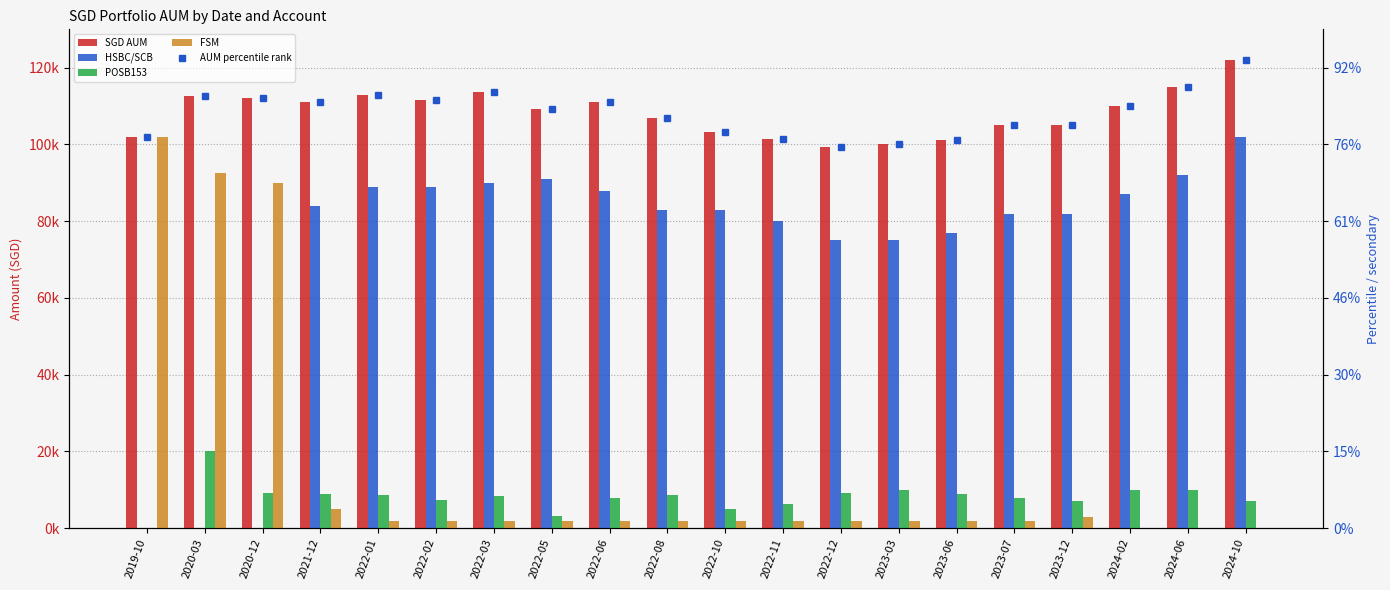

How many data points in POSB153 are above 8672?

9